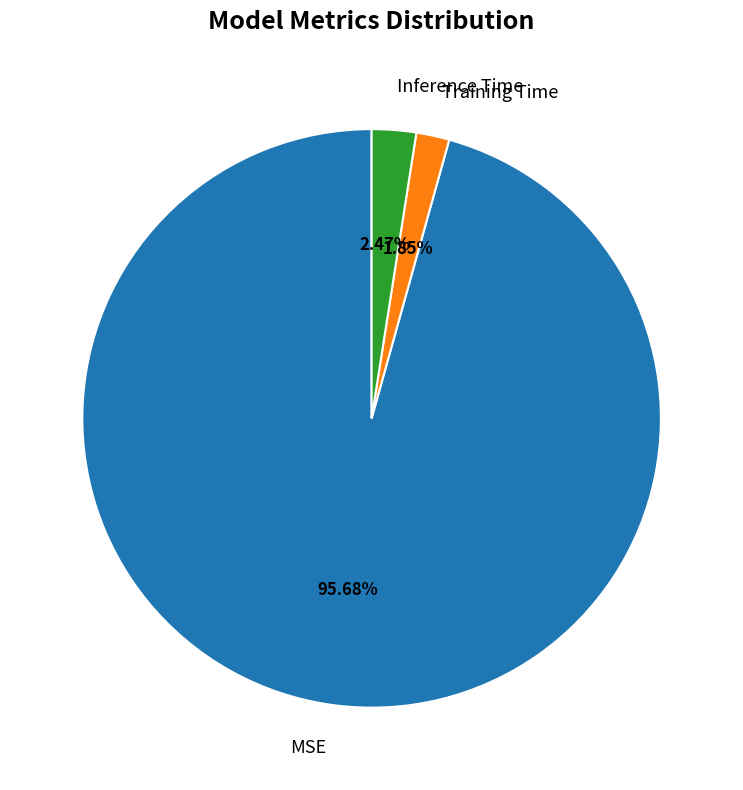

Combined, do Inference Time and Training Time account for over 50%?

No